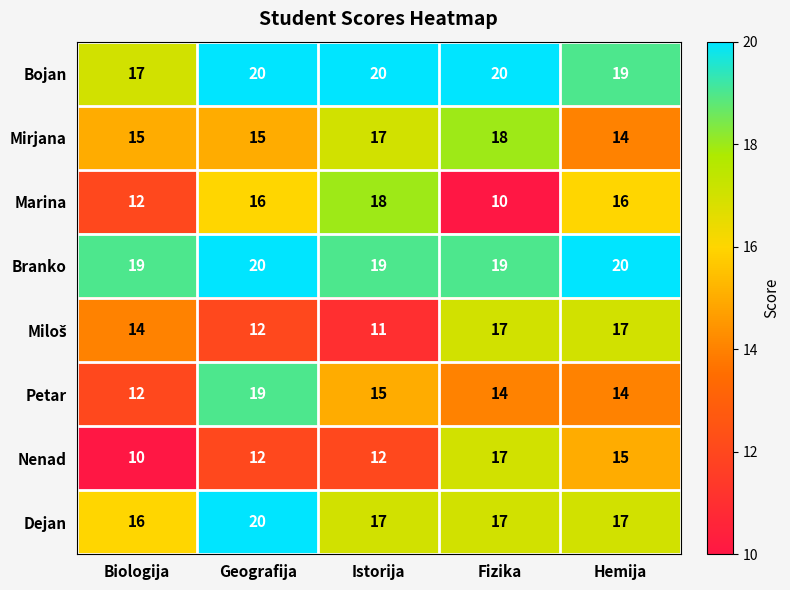

What is the total value across all series at Istorija?

129